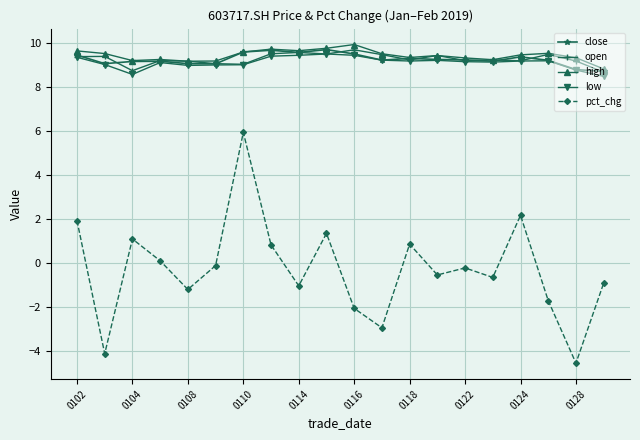

Which series has the widest spread of values?

pct_chg